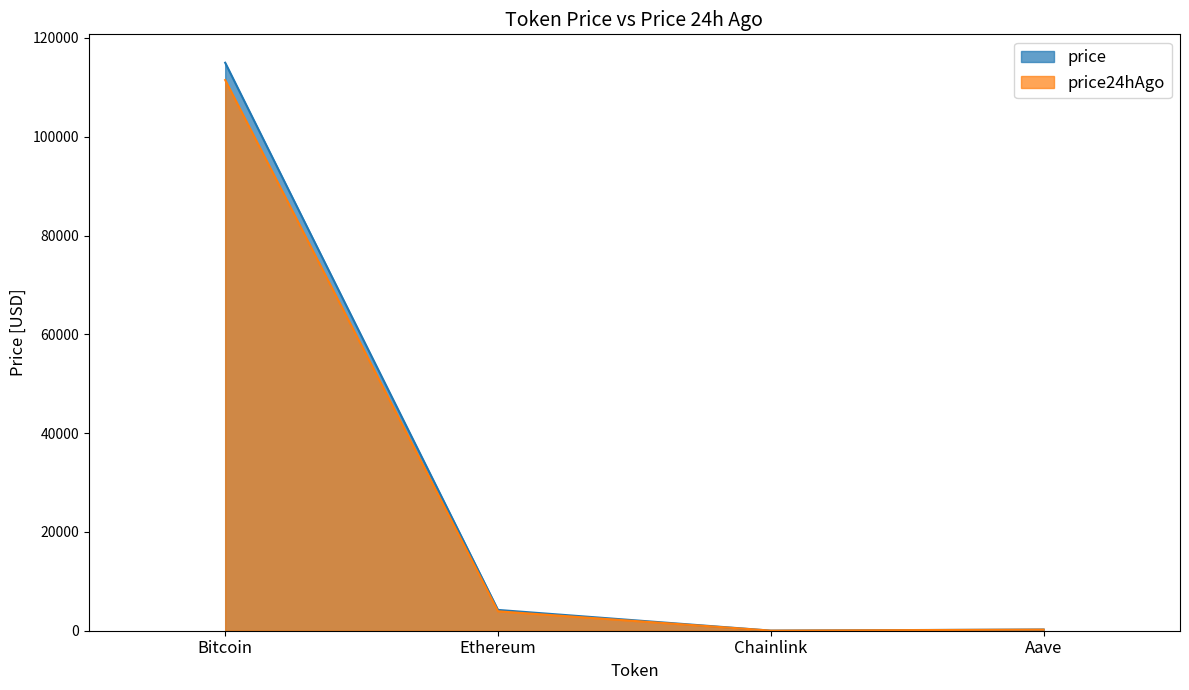

True or false: price24hAgo and price intersect in this chart.

False